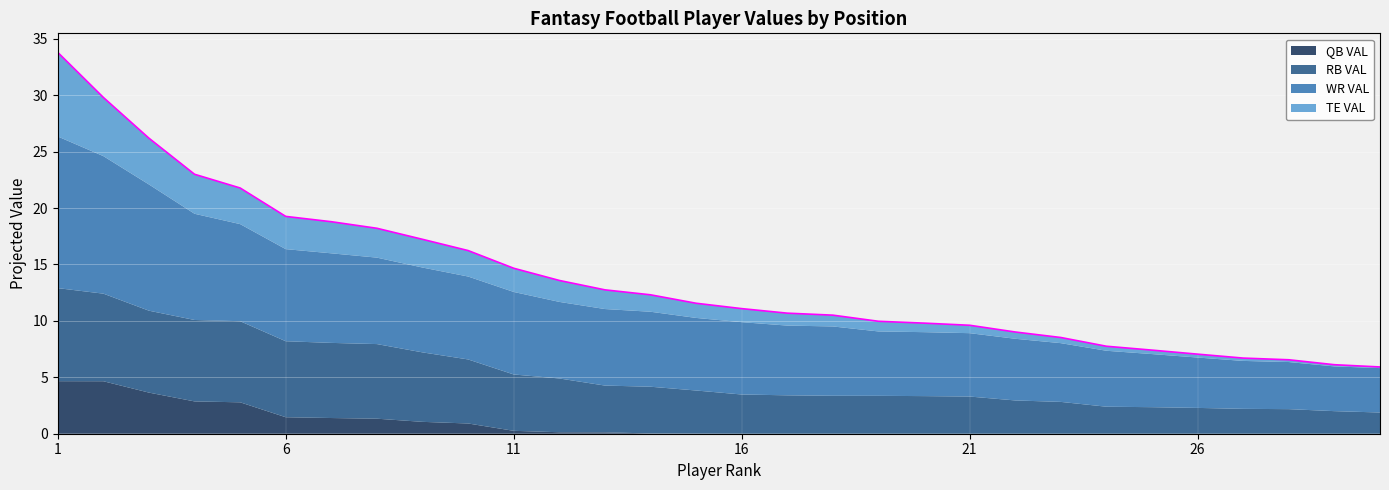

True or false: TE VAL and QB VAL cross at least once.

False